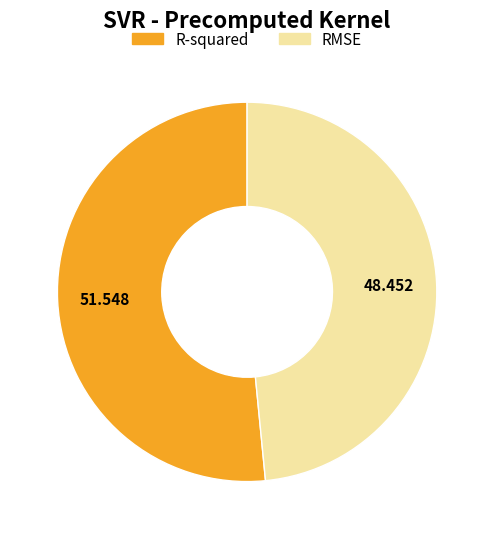

Combined, do RMSE and R-squared account for over 50%?

Yes